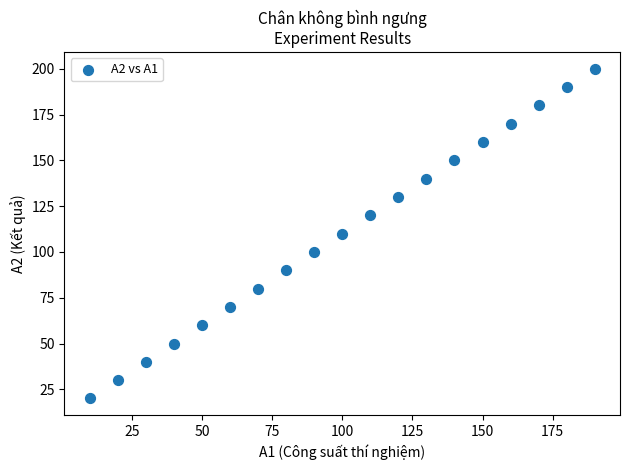

What is the range of Y values (max minus min)?

180